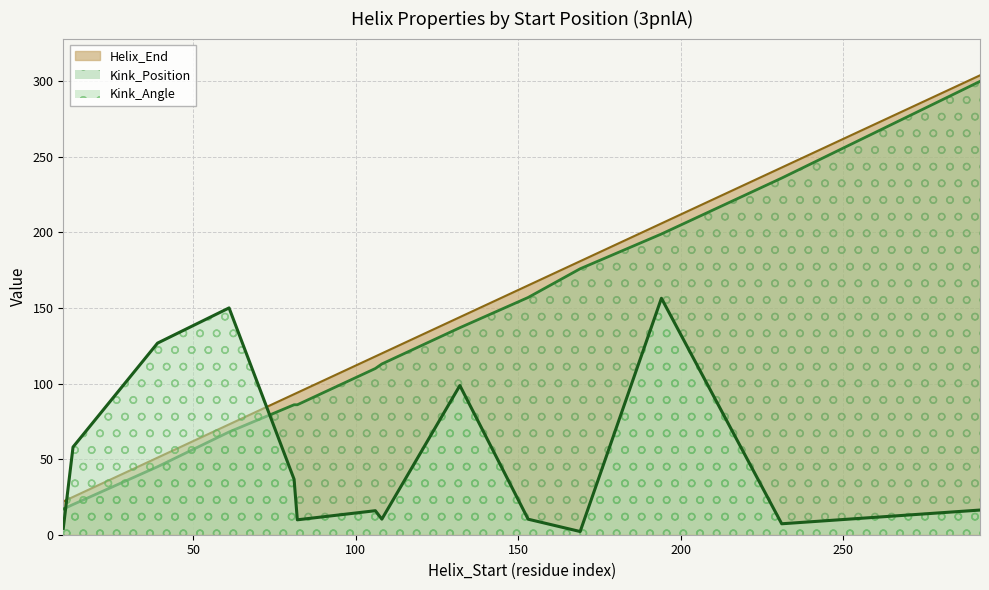

True or false: Kink_Position and Kink_Angle cross at least once.

True